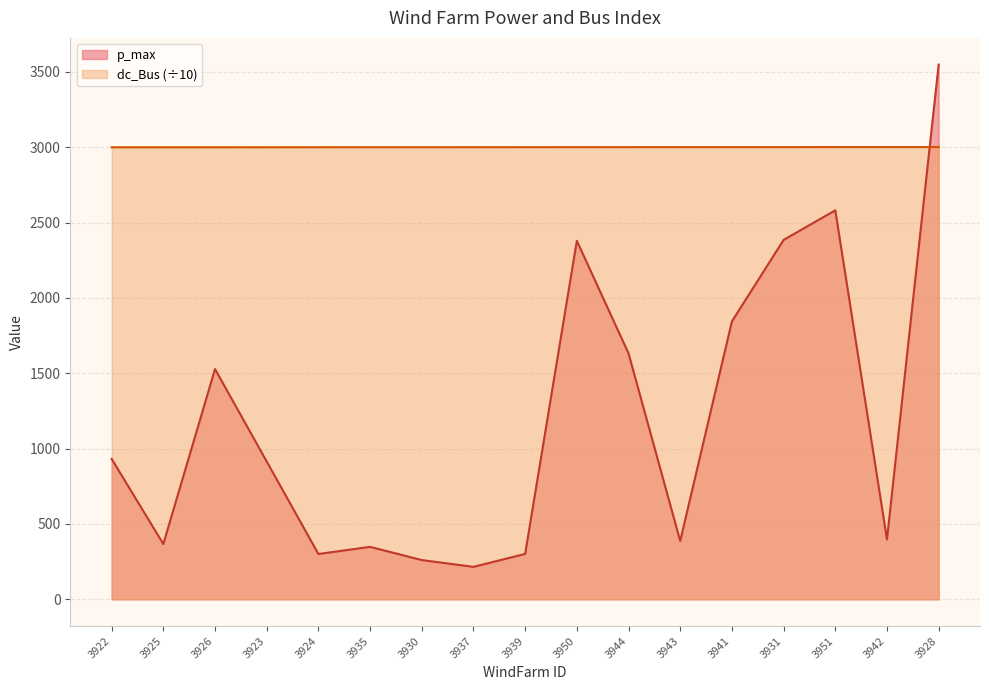

Reading left to right, list all the values displayed in this chart.

p_max: 3922=932.0	3925=367.1	3926=1528.3	3923=914.8	3924=300.8	3935=348.2	3930=260.7	3937=215.5	3939=301.4	3950=2379.4	3944=1632.4	3943=387.4	3941=1844.6	3931=2385.2	3951=2581.8	3942=397.5	3928=3548.7
dc_Bus: 3922=3000.0	3925=3000.1	3926=3000.2	3923=3000.3	3924=3000.4	3935=3000.5	3930=3000.6	3937=3000.7	3939=3000.8	3950=3000.9	3944=3001.0	3943=3001.1	3941=3001.2	3931=3001.3	3951=3001.4	3942=3001.5	3928=3001.6